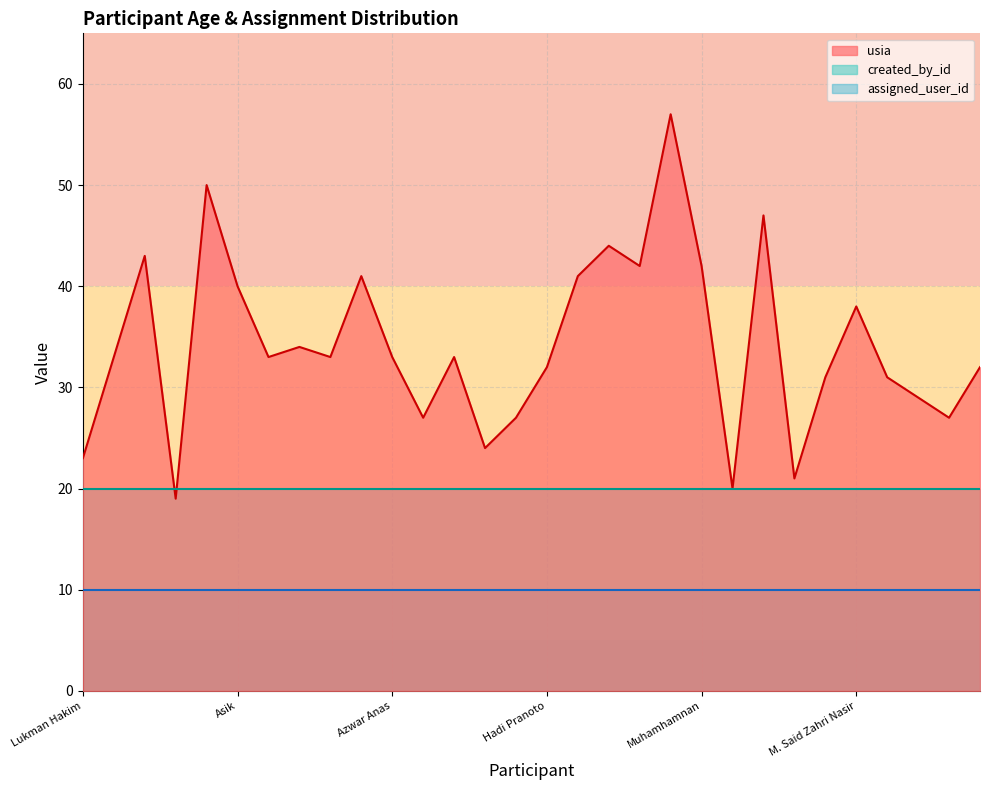

The usia series shows 21 at Saiful Anam. True or false?

True